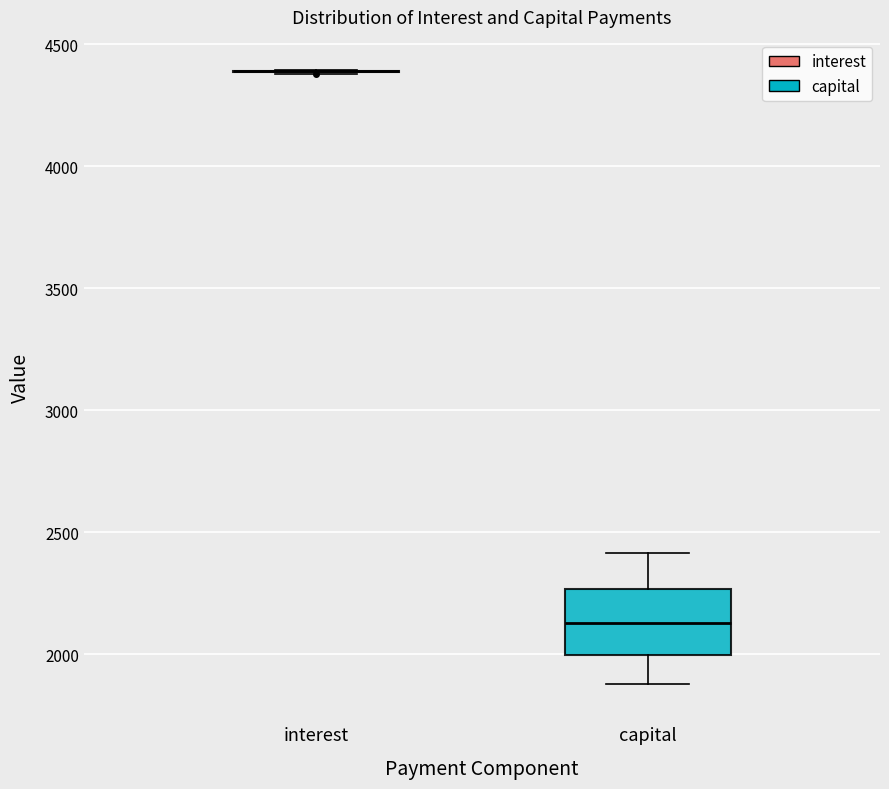

Reading left to right, read every box against the y-axis: the position of its median line, the range the box covers, and the ends of its whiskers. The values are not printed on the chart, so give them approximately, as read against the axis.

interest: box collapsed to a line at 4400, whiskers 4400 to 4400
capital: median 2150, box 2000 to 2250, whiskers 1900 to 2400